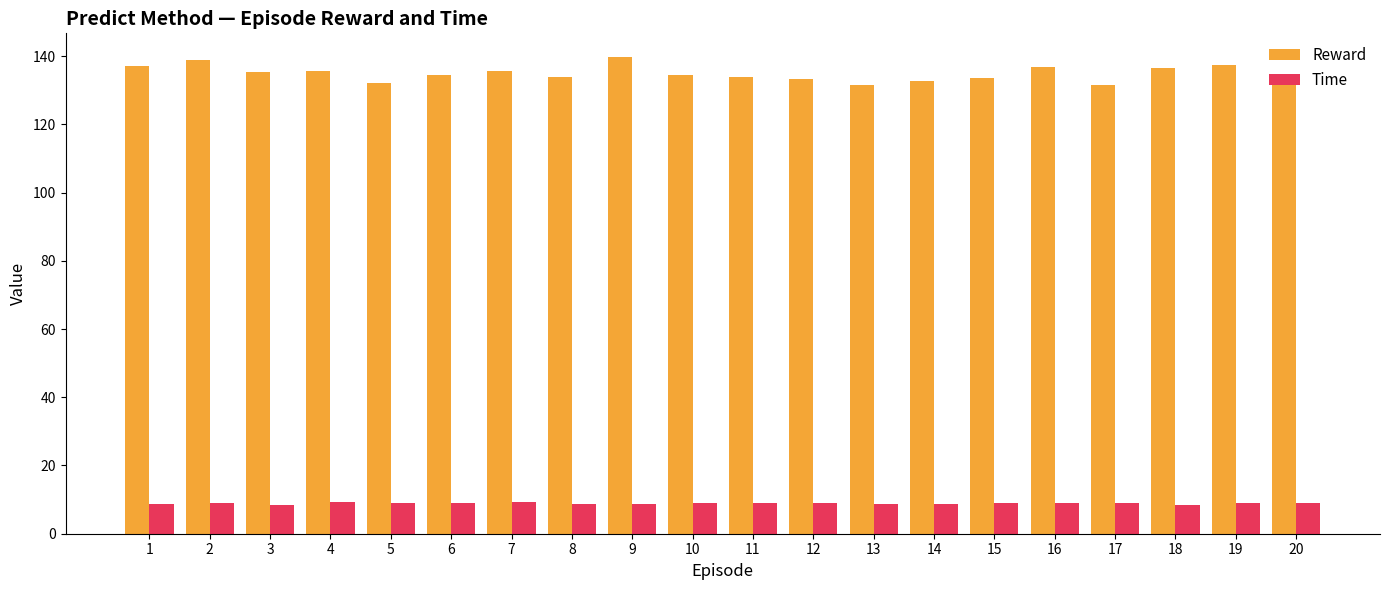

What is the difference between the maximum and minimum values in the Time series?

1.0